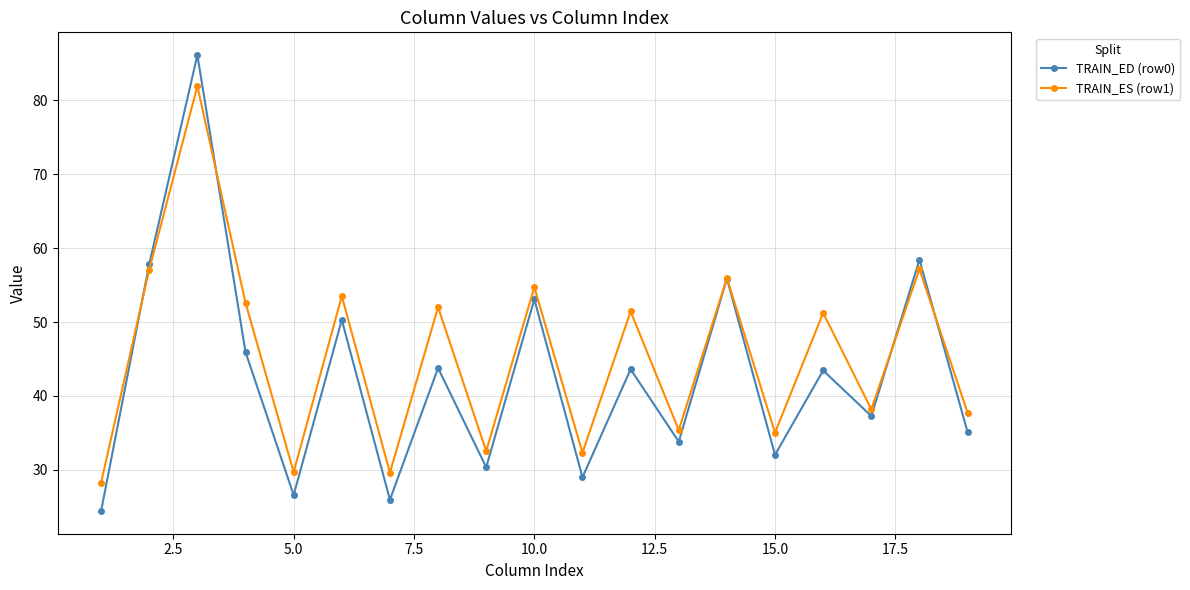

Which series has the largest range (max minus min)?

TRAIN_ED (row0)